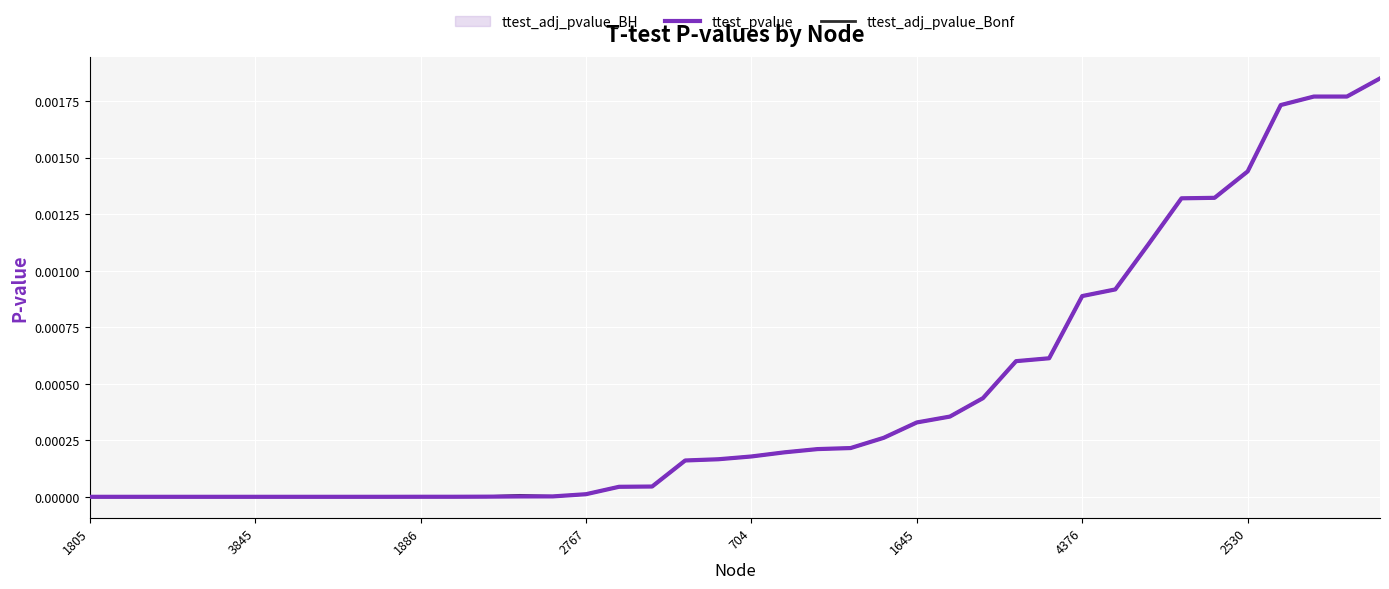

Does the chart display data point markers on the line(s)?

No